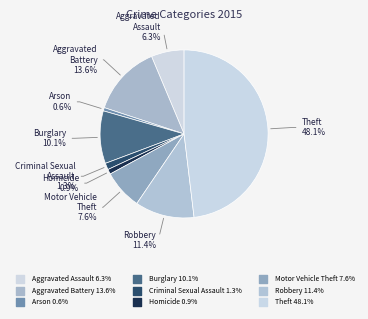

Which has a higher value, Aggravated Assault or Criminal Sexual Assault?

Aggravated Assault